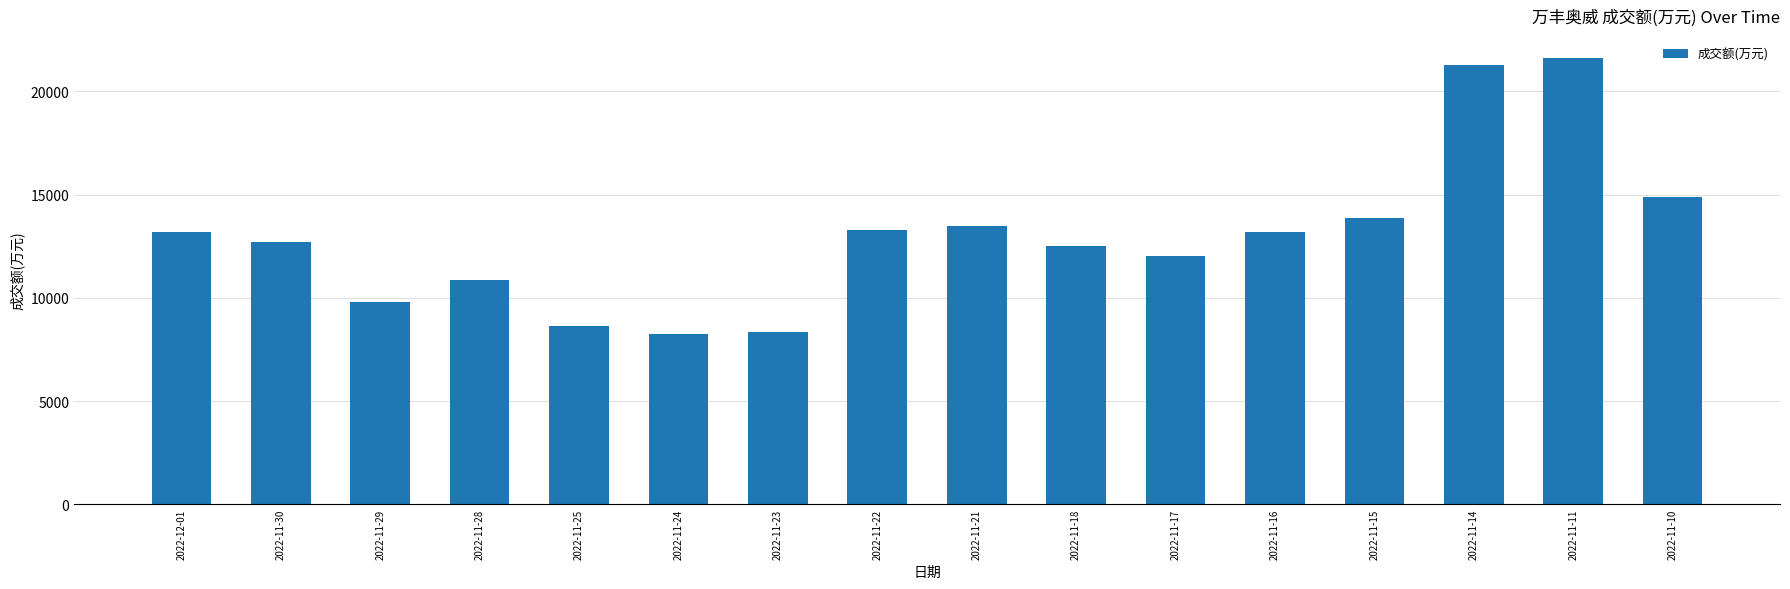

What is the sum of the values at 2022-11-30 and 2022-11-24?

20978